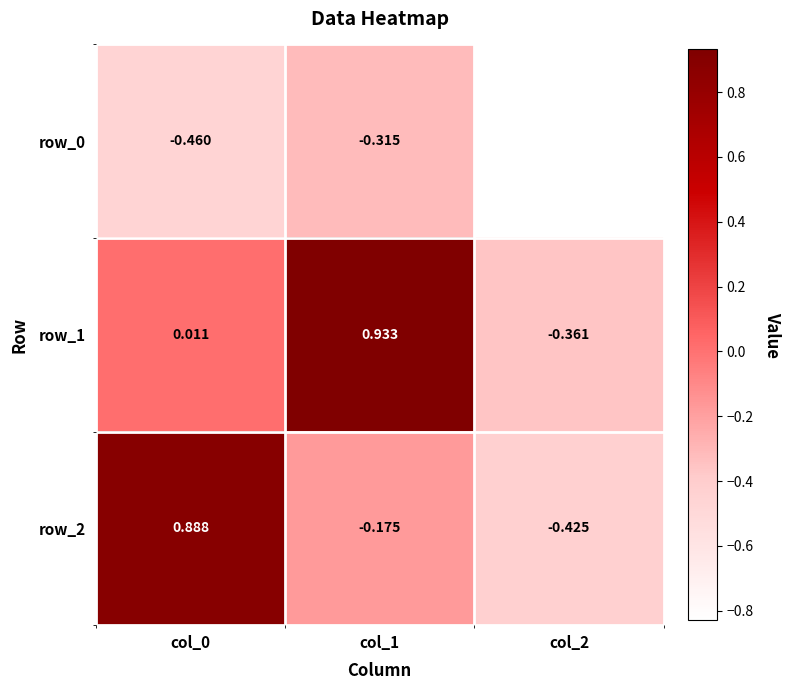

Count the number of categories in the chart.

3